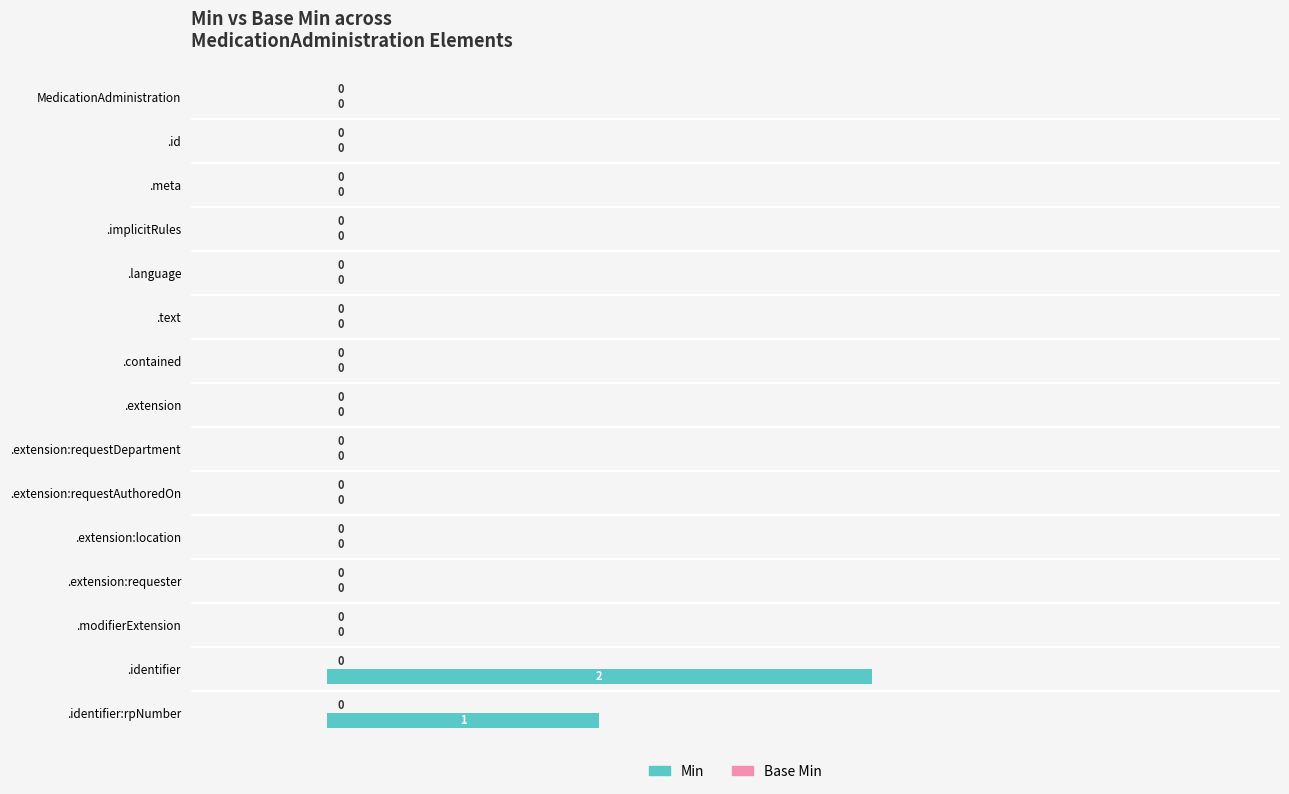

Between .id and .identifier, which is larger?

.identifier